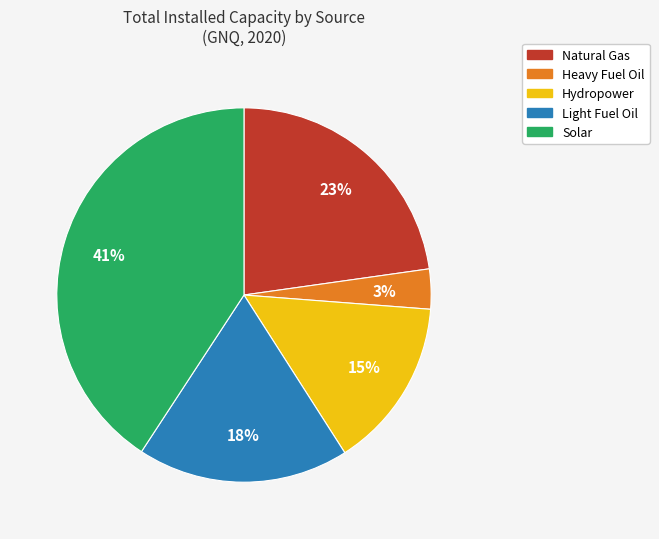

Does any single category account for the majority?

No